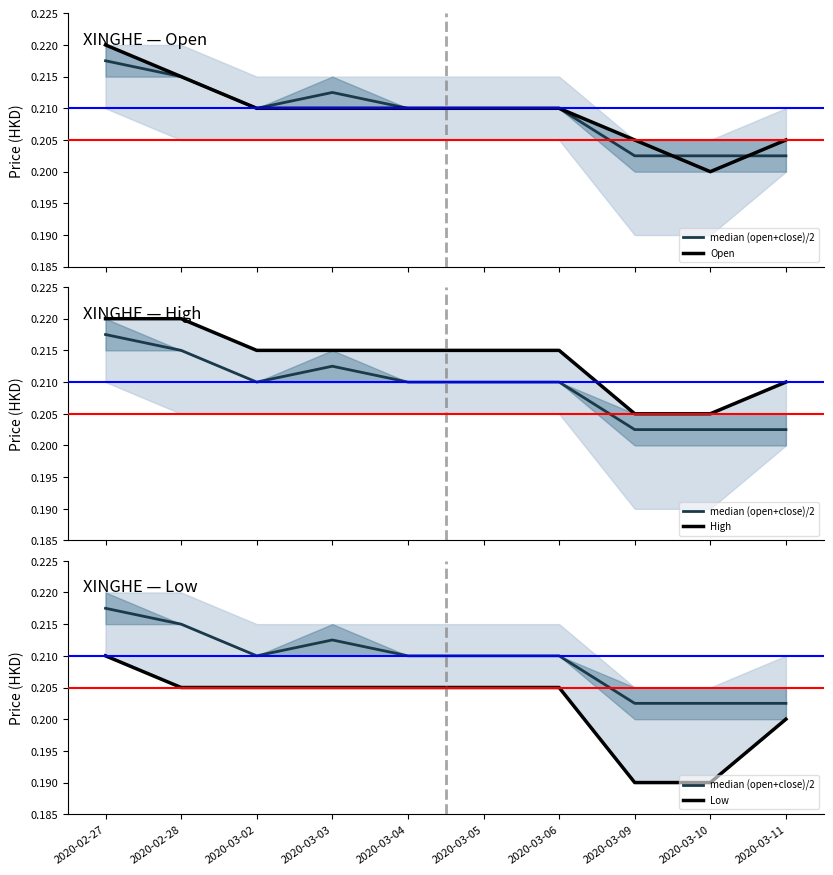

What is the average value of the median (open+close)/2 series?

0.2